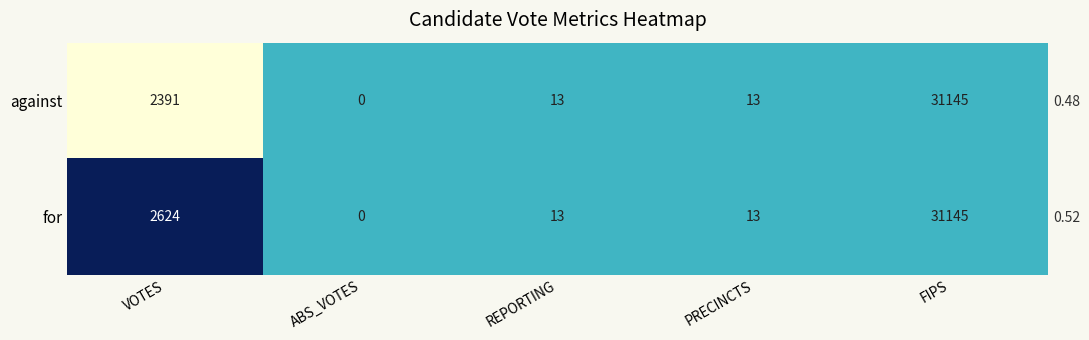

How many values in against are above zero?

4